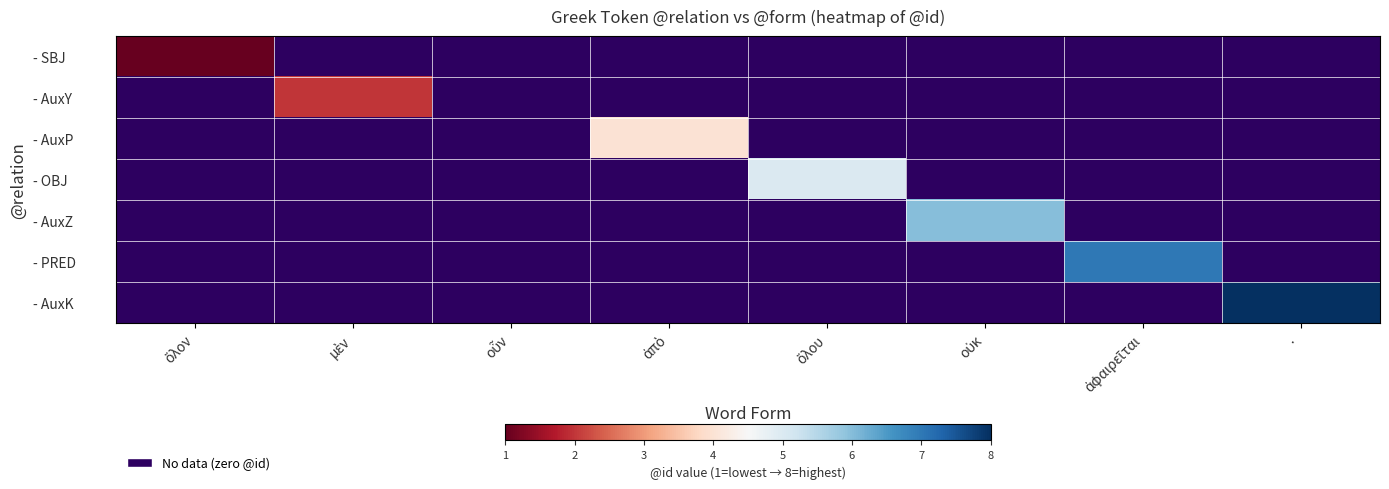

How many categories are shown in the chart?

8